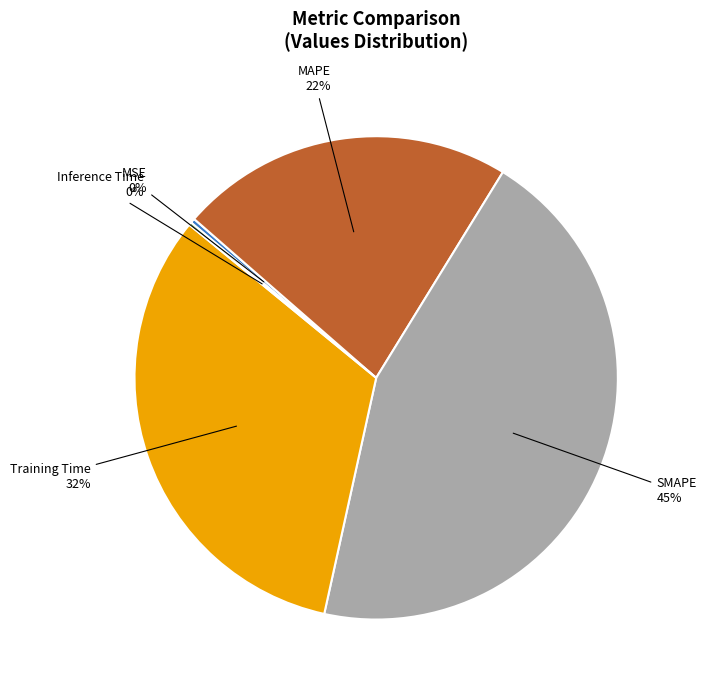

To the nearest percent, what is the difference between the Training Time and MAPE slice percentages?

10%